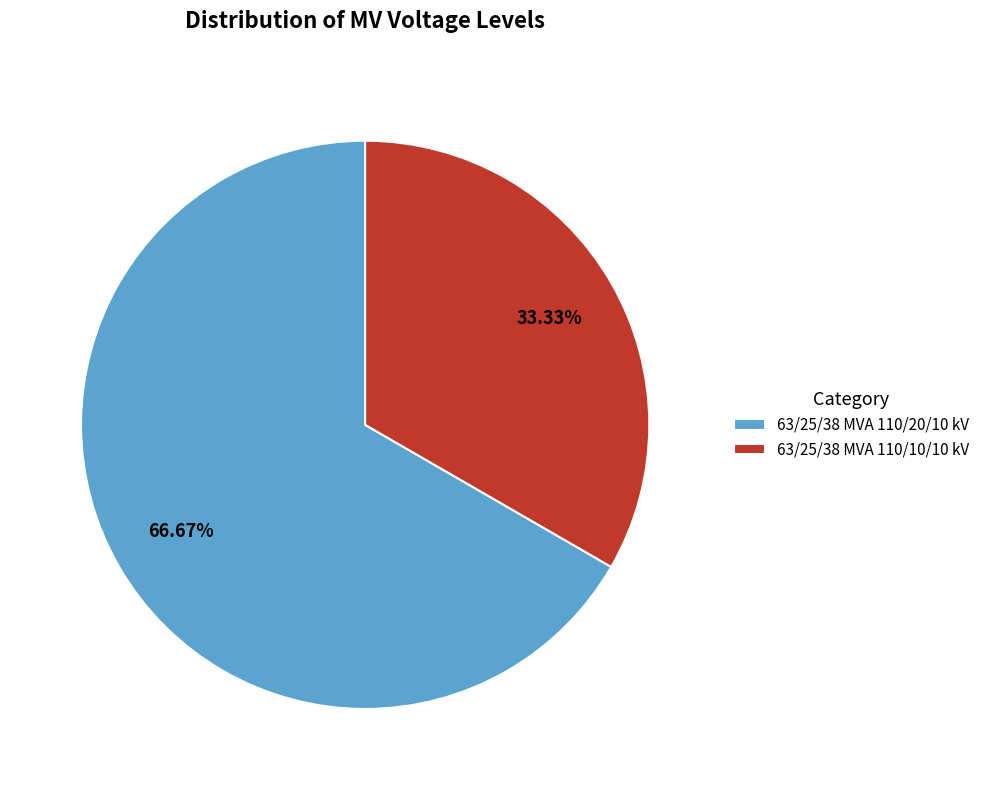

Approximately how many times larger is the value at 63/25/38 MVA 110/20/10 kV compared to 63/25/38 MVA 110/10/10 kV?

2.0